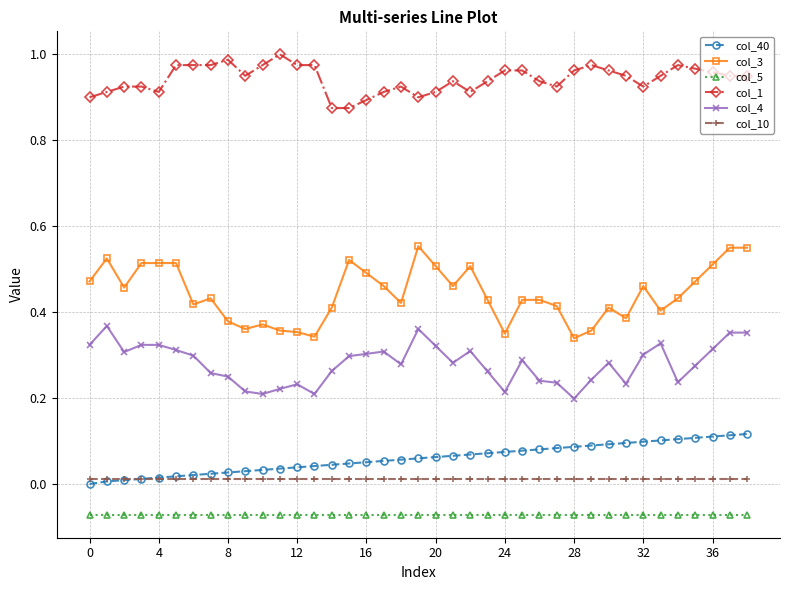

True or false: col_40 and col_5 intersect in this chart.

False